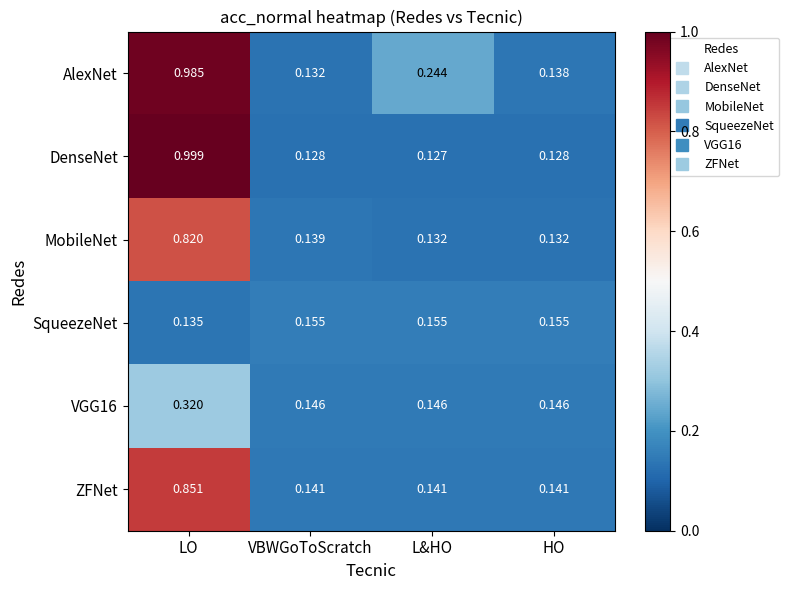

Which series has the largest range (max minus min)?

DenseNet